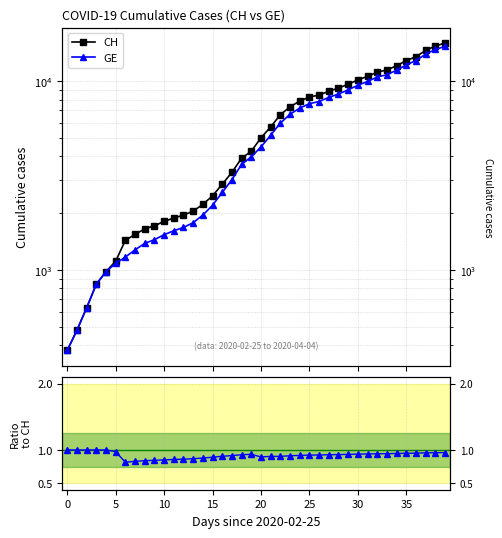

Between 37 and 15, which is larger?

37